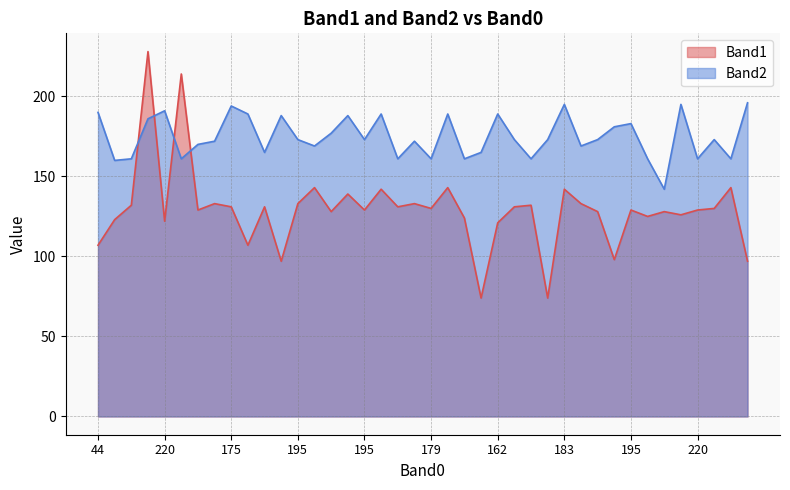

Reading left to right, what are all the values shown in this chart?

Band1: 107	123	132	228	122	214	129	133	131	107	131	97	133	143	128	139	129	142	131	133	130	143	124	74	121	131	132	74	142	133	128	98	129	125	128	126	129	130	143	97
Band2: 190	160	161	186	191	161	170	172	194	189	165	188	173	169	177	188	173	189	161	172	161	189	161	165	189	173	161	173	195	169	173	181	183	161	142	195	161	173	161	196